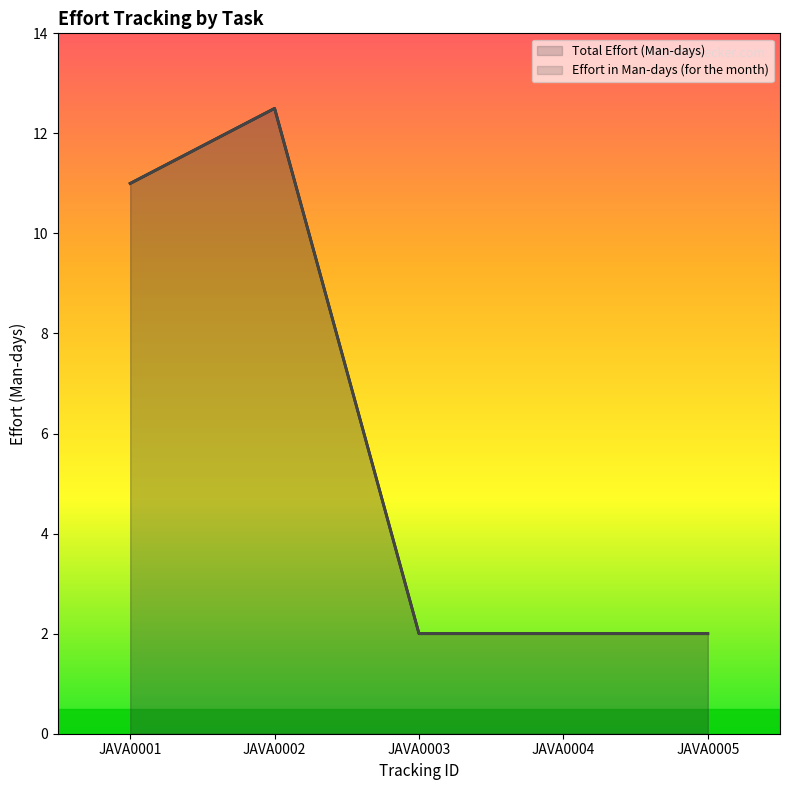

What is the highest value of the Total Effort (Man-days) series?

12.5